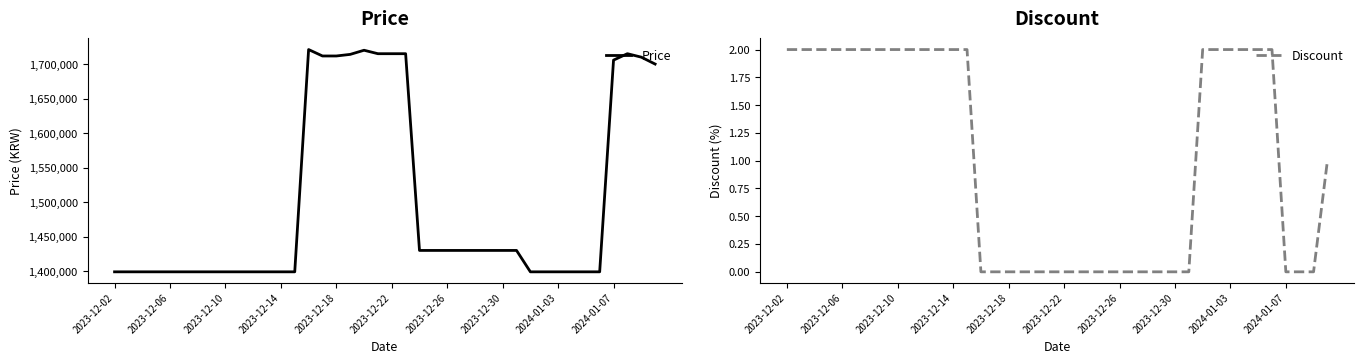

What is the label of the 14th point from the right?

26